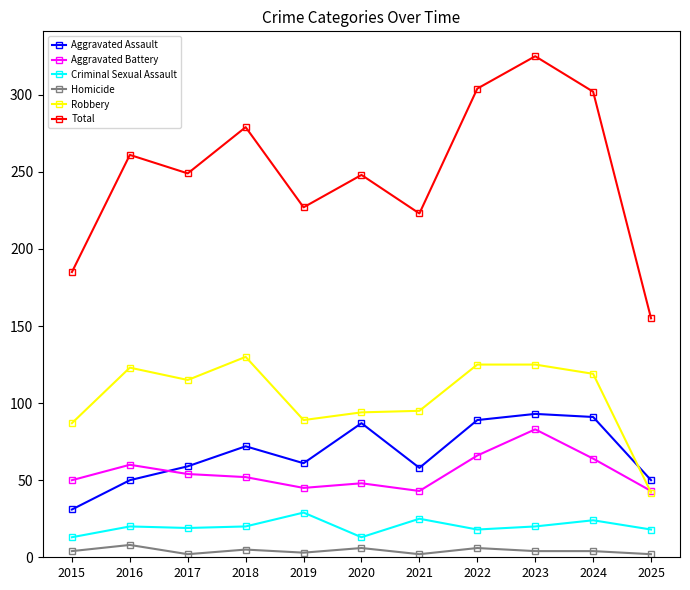

Which series has the largest range (max minus min)?

Total